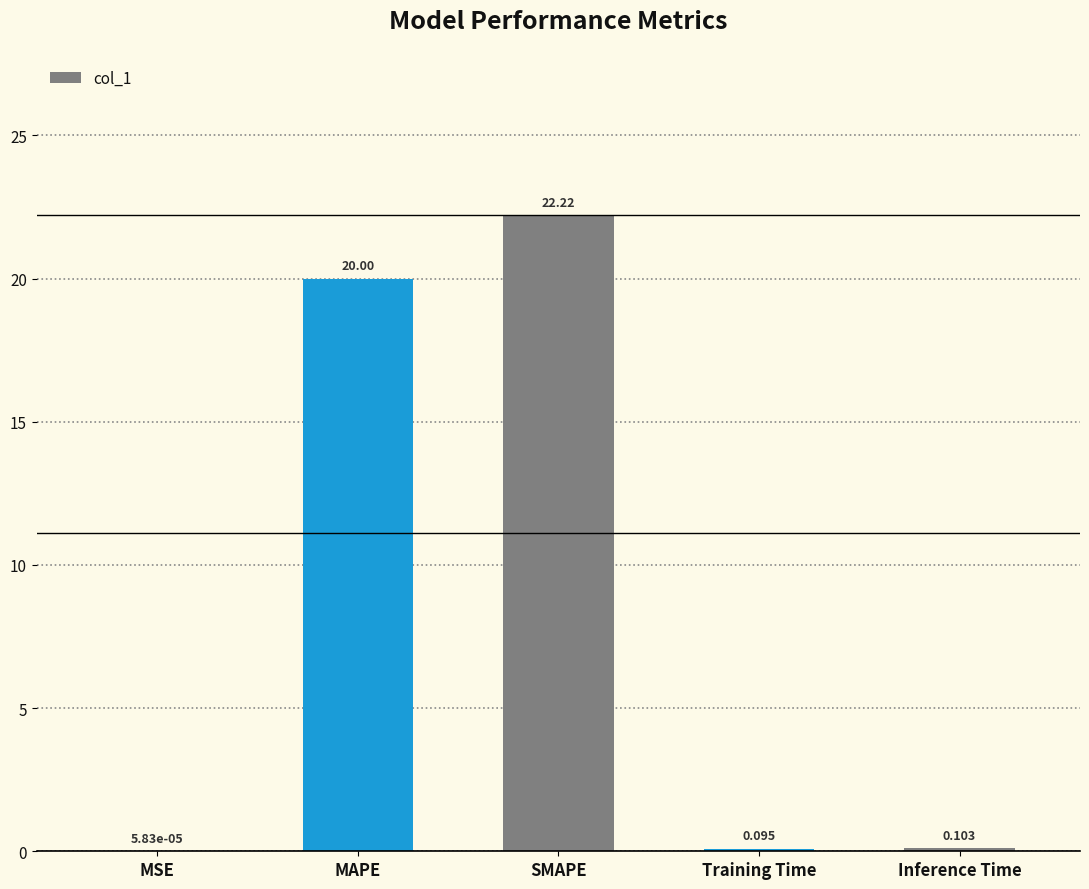

What is the sum of all values?

42.4